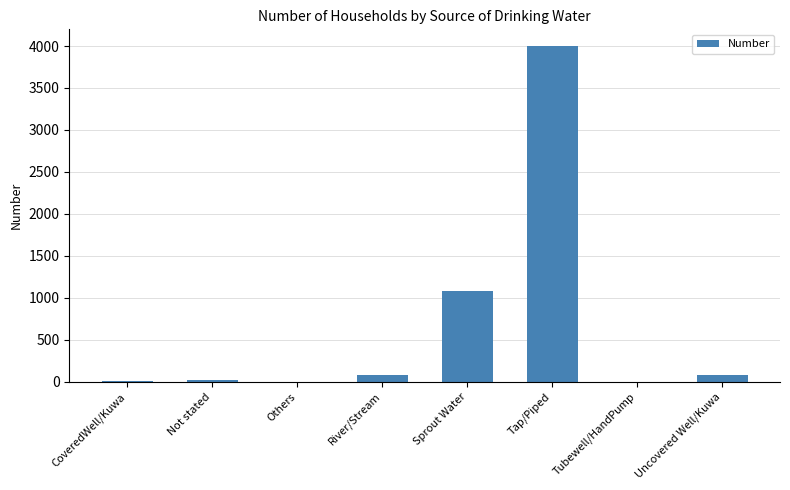

Where is the data nearest to the value 1999?

Sprout Water